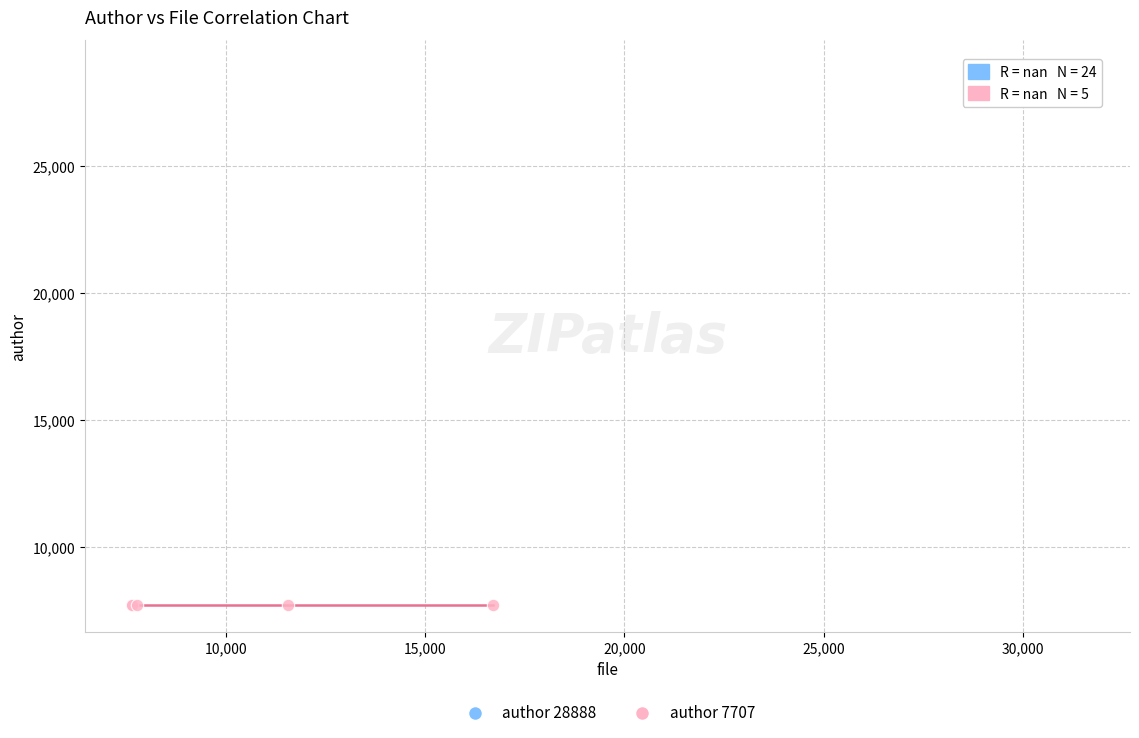

Which series reaches the minimum Y coordinate?

author 7707